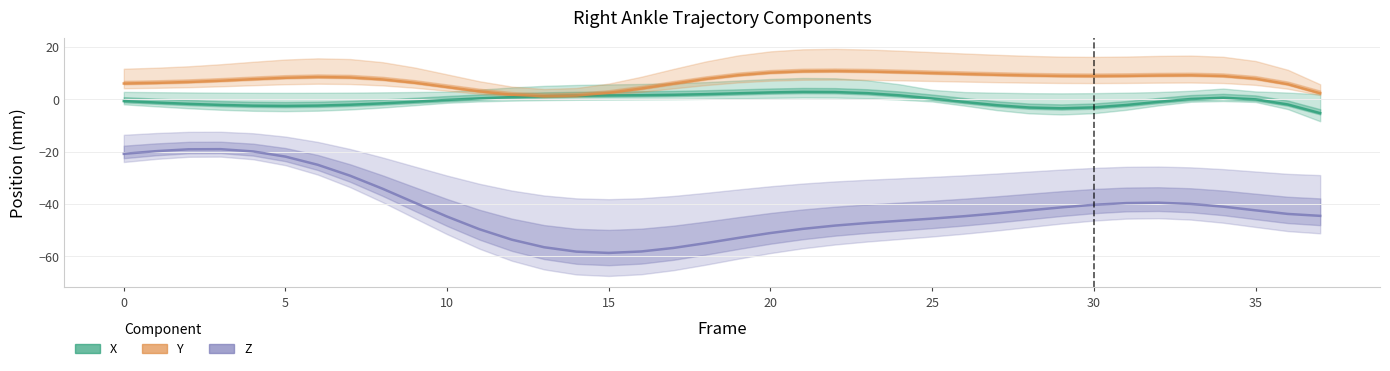

Which has a higher value, 11 or 15?

15